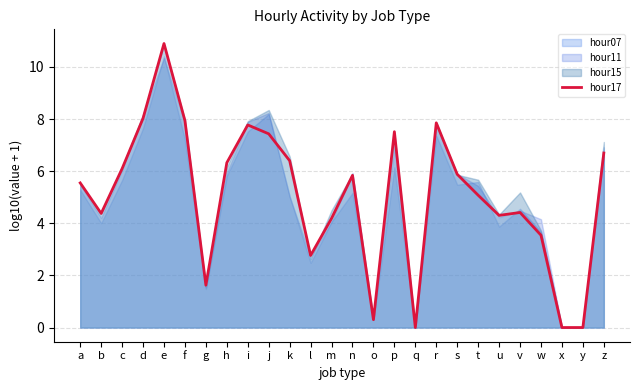

Which label corresponds to the smallest value in the chart?

q